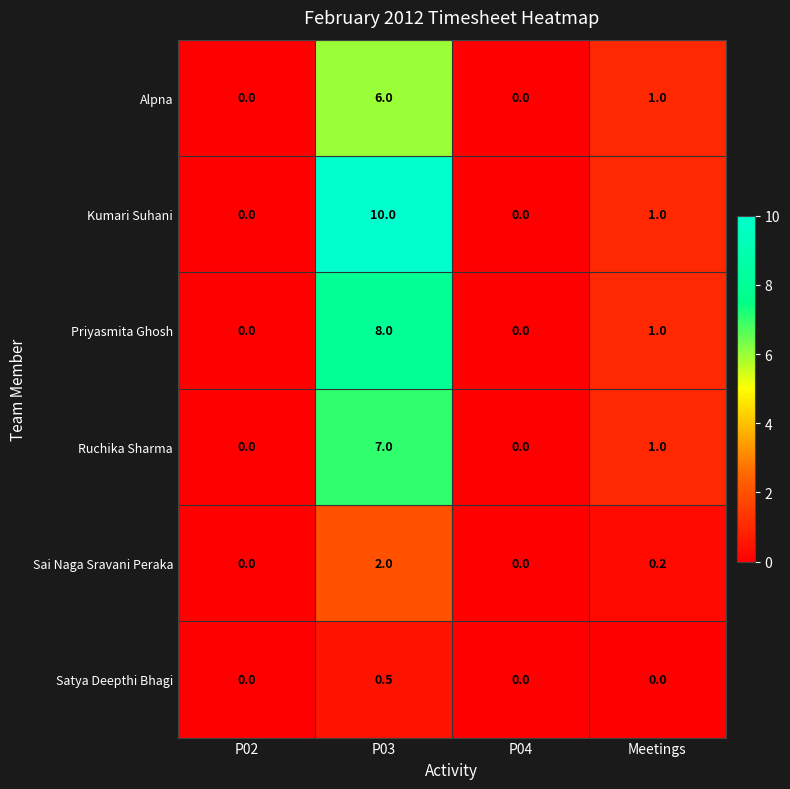

The value of Sai Naga Sravani Peraka at P02 is 0.0. True or false?

True